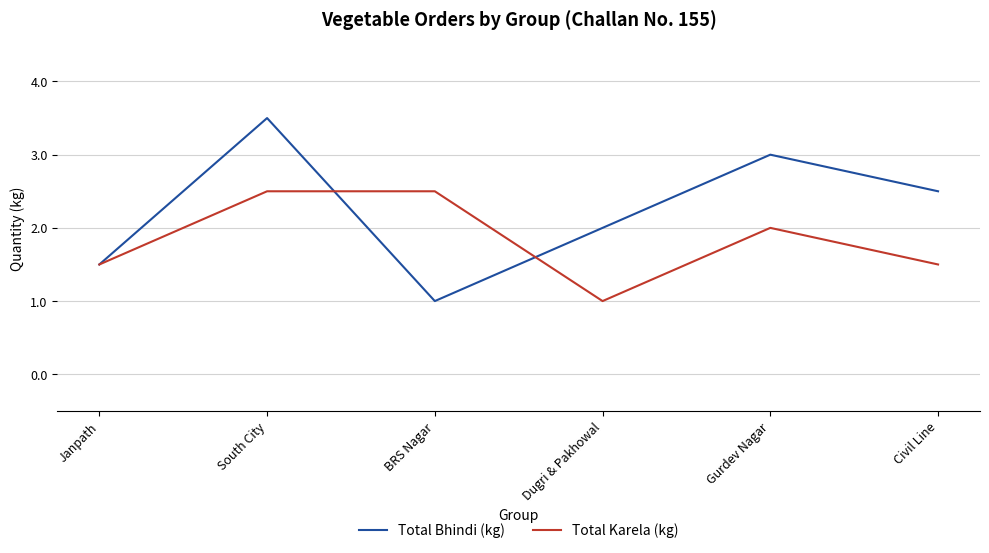

Reading right to left, transcribe all the data shown in this chart.

Total Bhindi (kg): 2.5	3.0	2.0	1.0	3.5	1.5
Total Karela (kg): 1.5	2.0	1.0	2.5	2.5	1.5